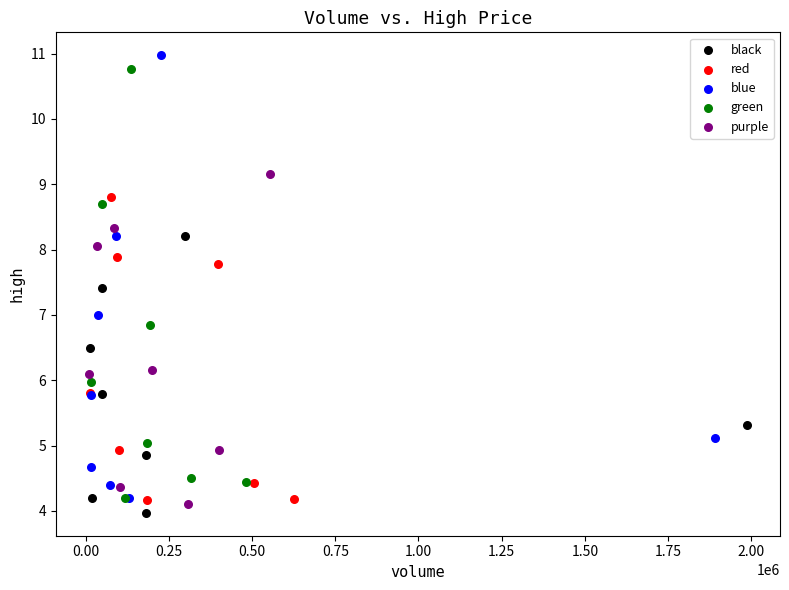

Which series has the largest Y range (max minus min)?

blue